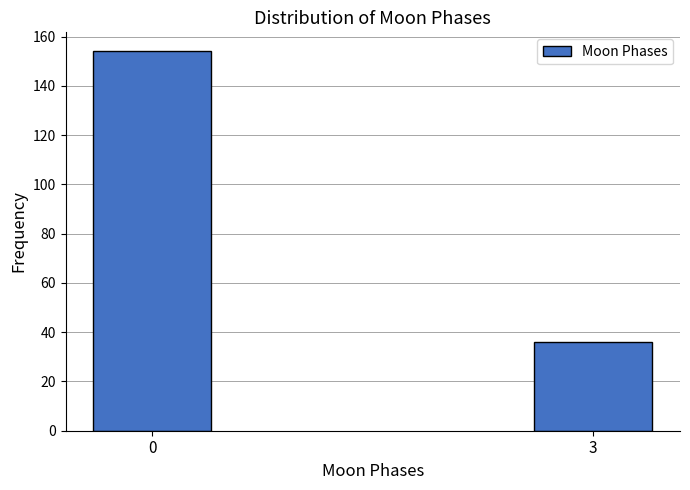

Reading left to right, list all the values displayed in this chart.

0=154	3=36